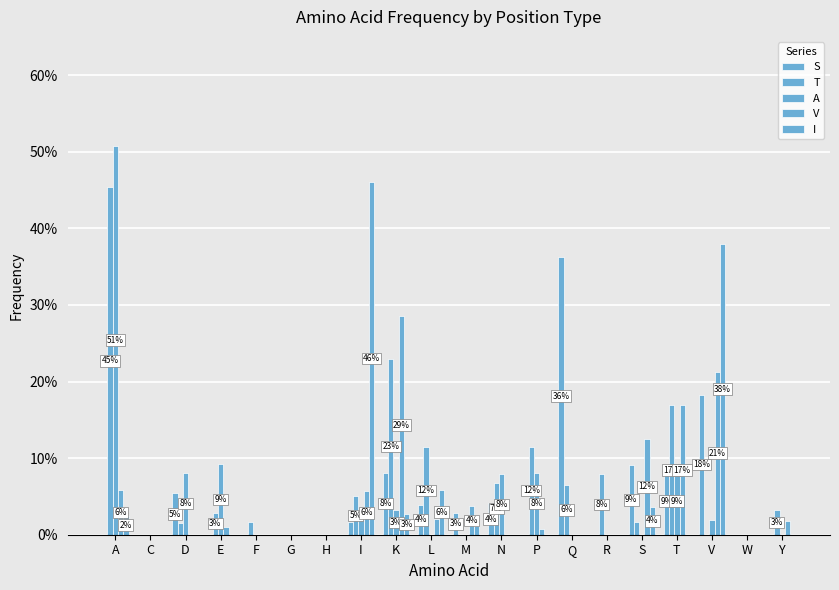

Are the bars horizontal?

No